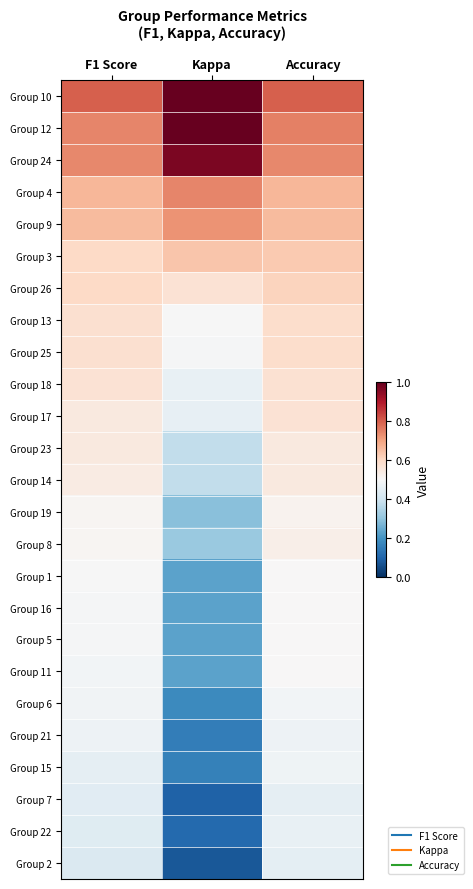

At which category does the chart reach its minimum across all series?

Kappa